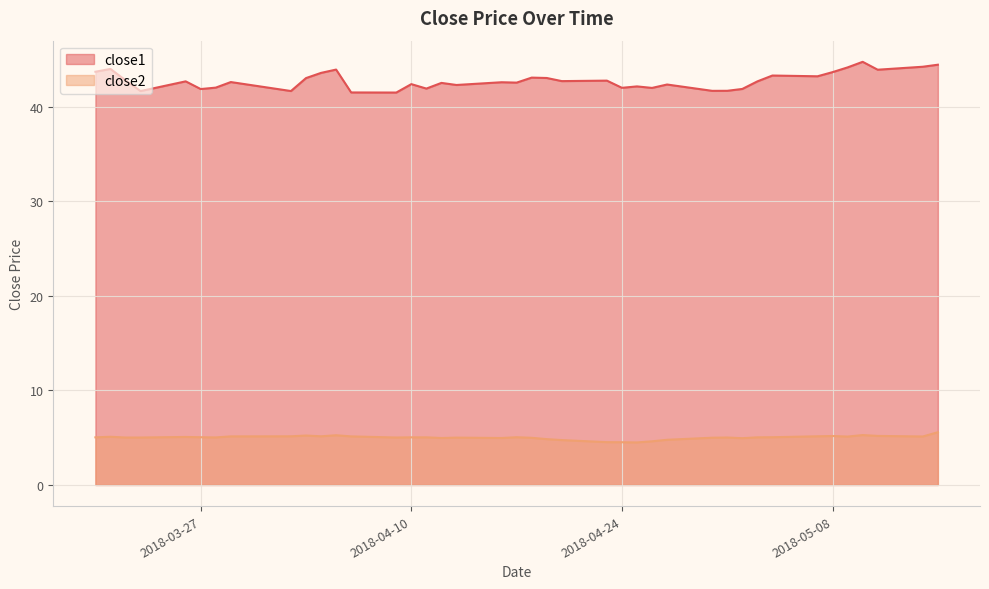

True or false: close2 and close1 cross at least once.

False